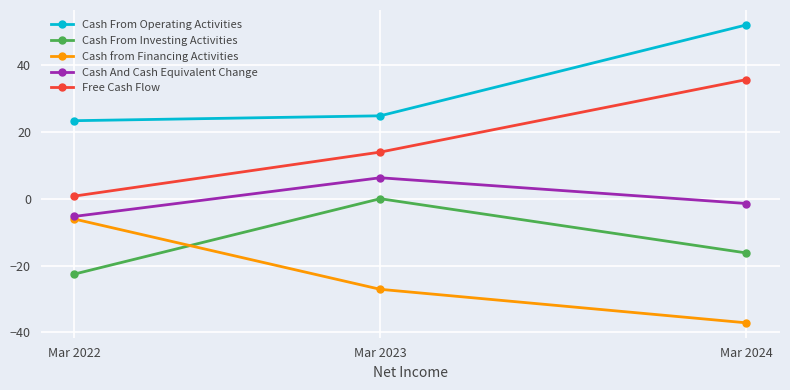

Rank the series by their average value, from lowest to highest.

Cash from Financing Activities, Cash From Investing Activities, Cash And Cash Equivalent Change, Free Cash Flow, Cash From Operating Activities